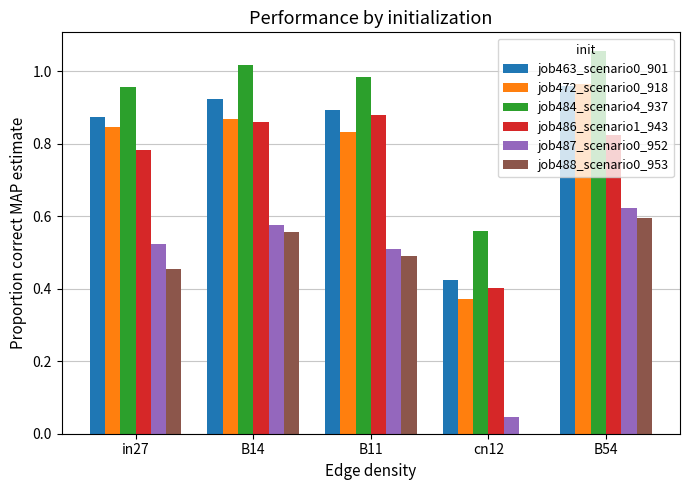

What is the sum of all job488_scenario0_953 values?

2.1